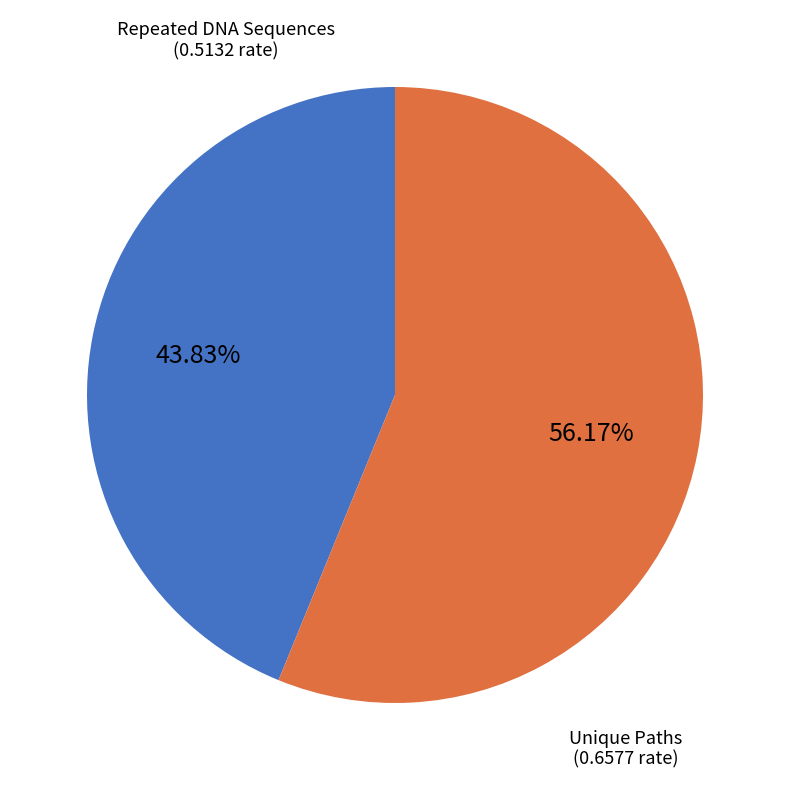

True or false: Repeated DNA Sequences accounts for 44% of the total.

True